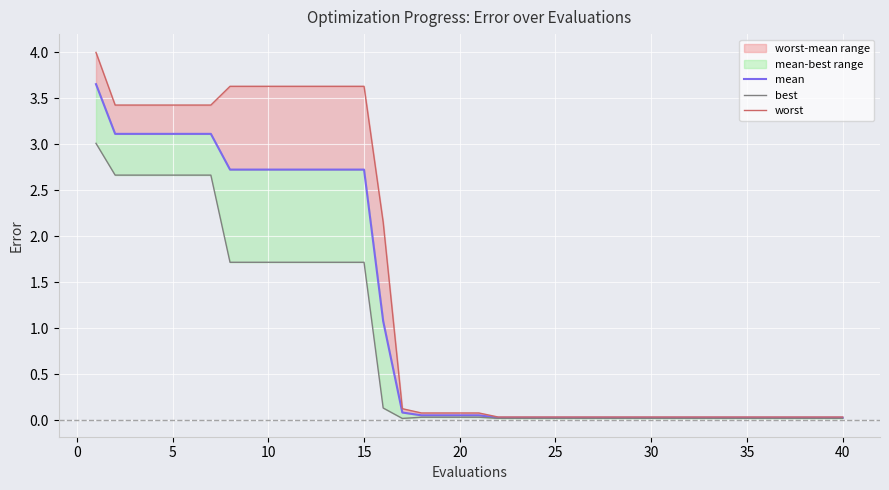

At how many categories does at least one series exceed 1?

16